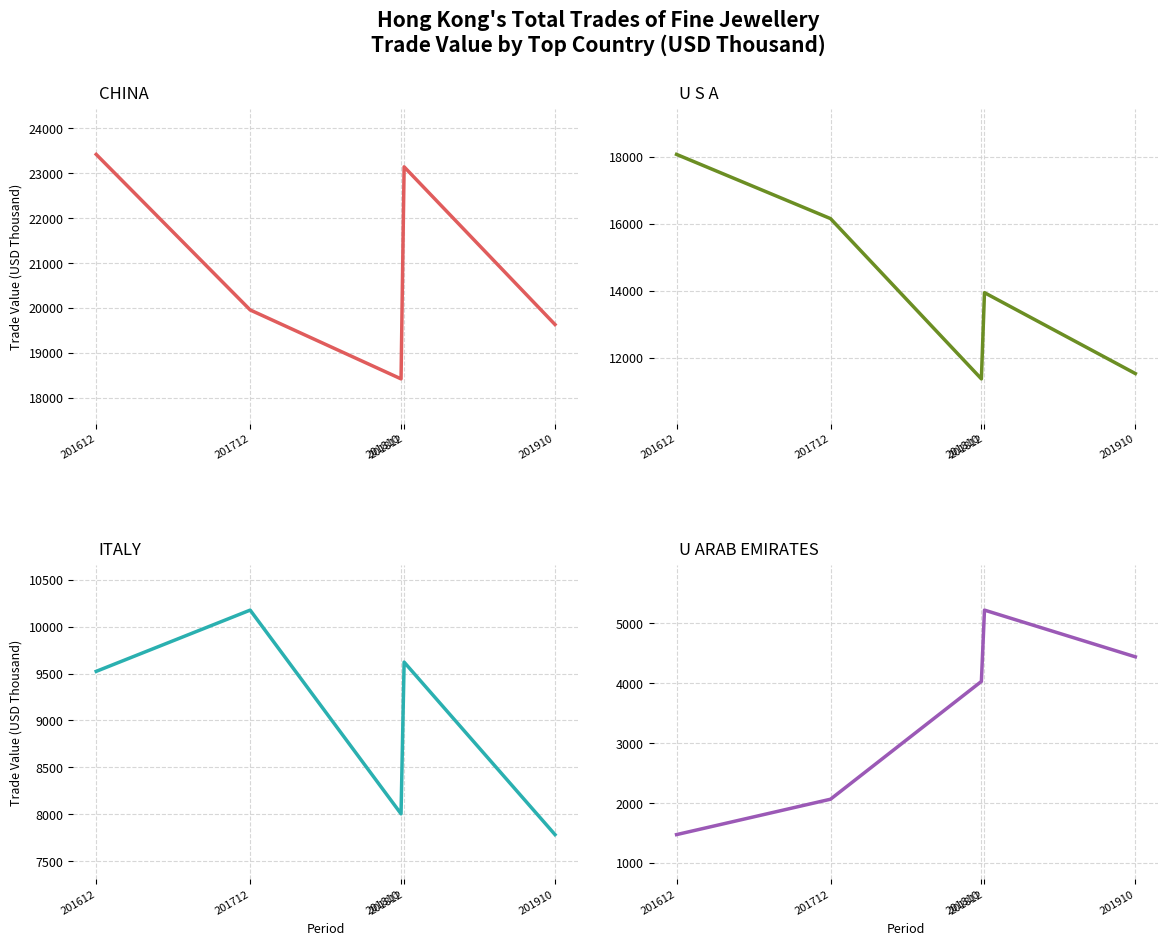

Reading left to right, list all the values displayed in this chart.

CHINA: 201612=23422.5	201712=19953.9	201810=18416.8	201812=23145.1	201910=19629.4
U S A: 201612=18063.1	201712=16146.2	201810=11361.9	201812=13935.8	201910=11521.1
ITALY: 201612=9524.5	201712=10178.2	201810=8003.5	201812=9623.1	201910=7782.1
U ARAB EMIRATES: 201612=1472.3	201712=2063.6	201810=4031.8	201812=5223.5	201910=4442.9